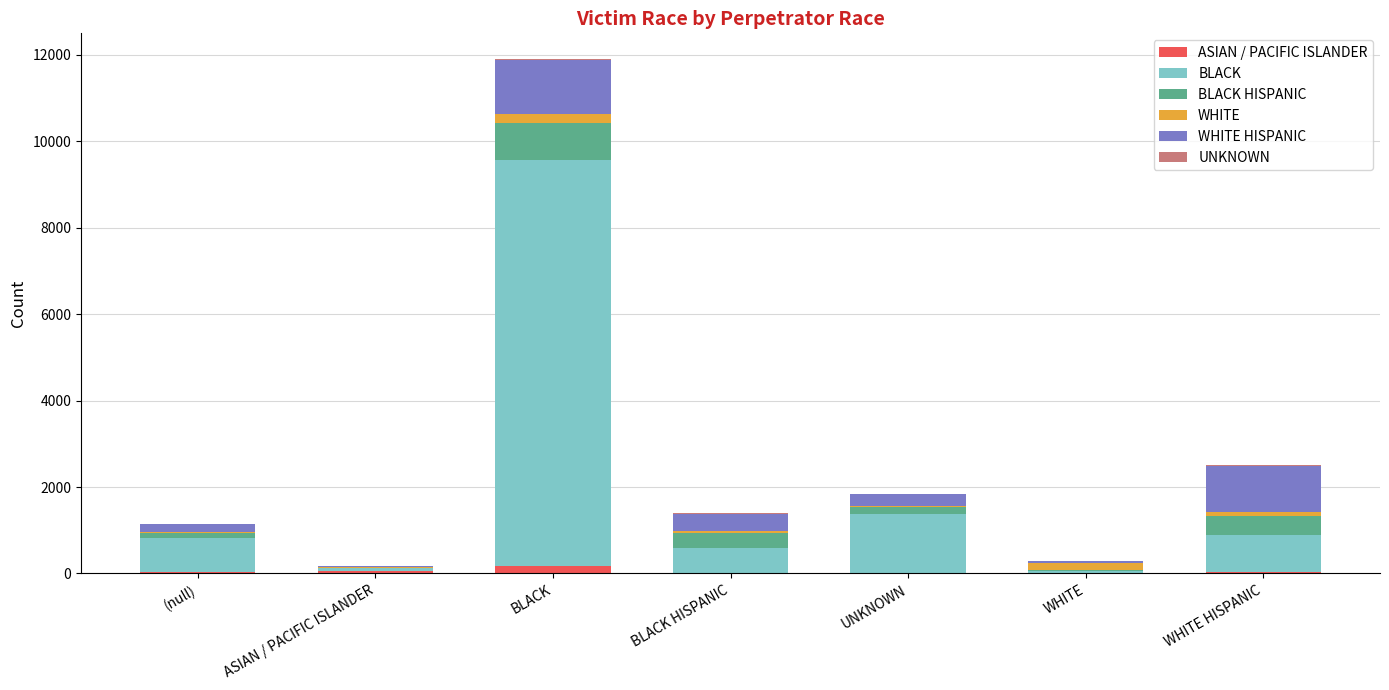

How many data points does each series have?

7